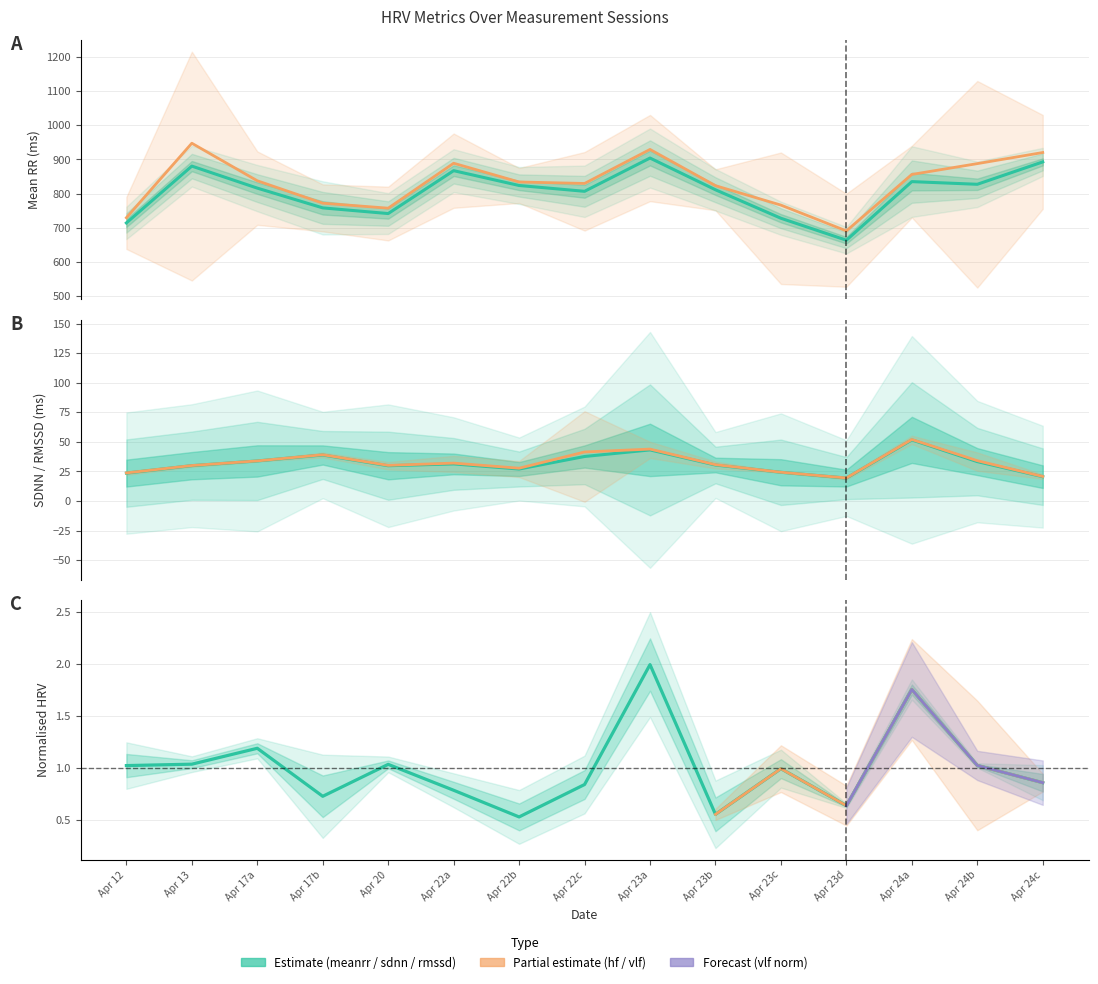

Does the chart display data point markers on the line(s)?

No